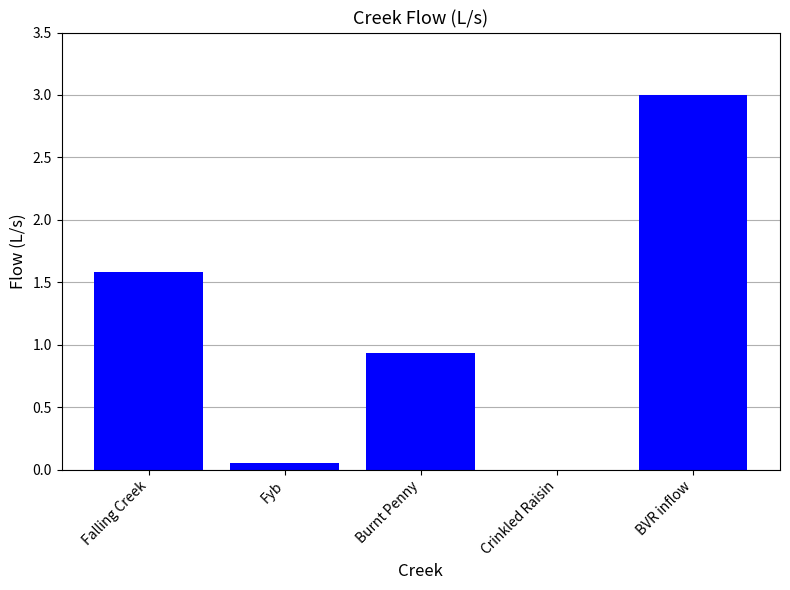

Which has a higher value, Burnt Penny or BVR inflow?

BVR inflow